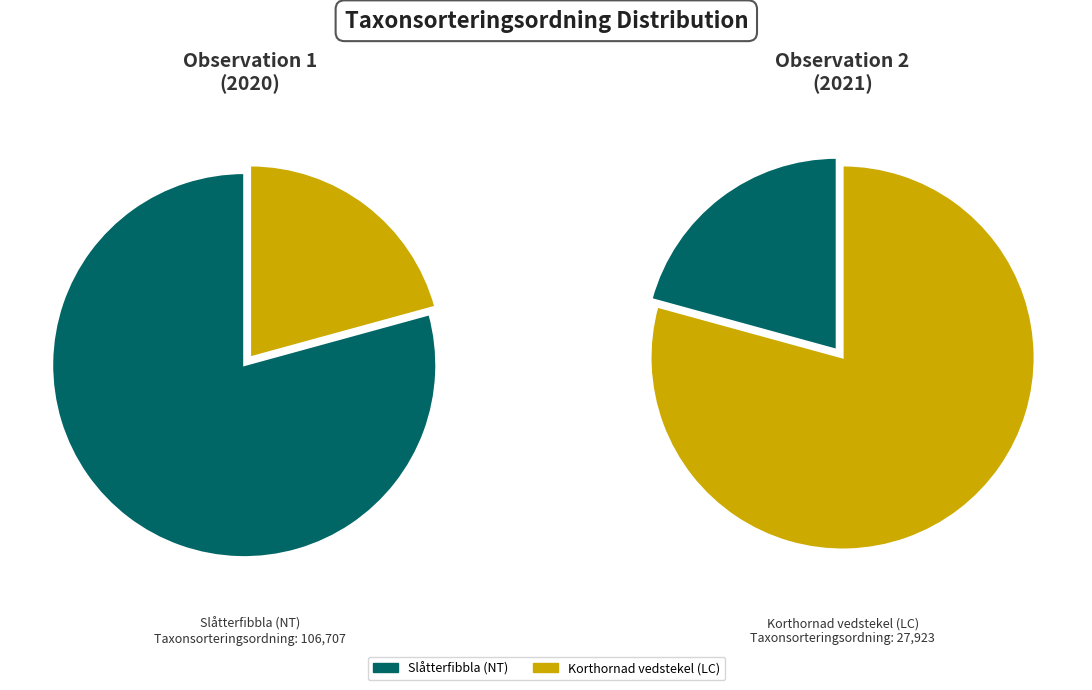

To the nearest percent, what is the combined percentage of Slåtterfibbla (NT) and Korthornad vedstekel (LC)?

100%